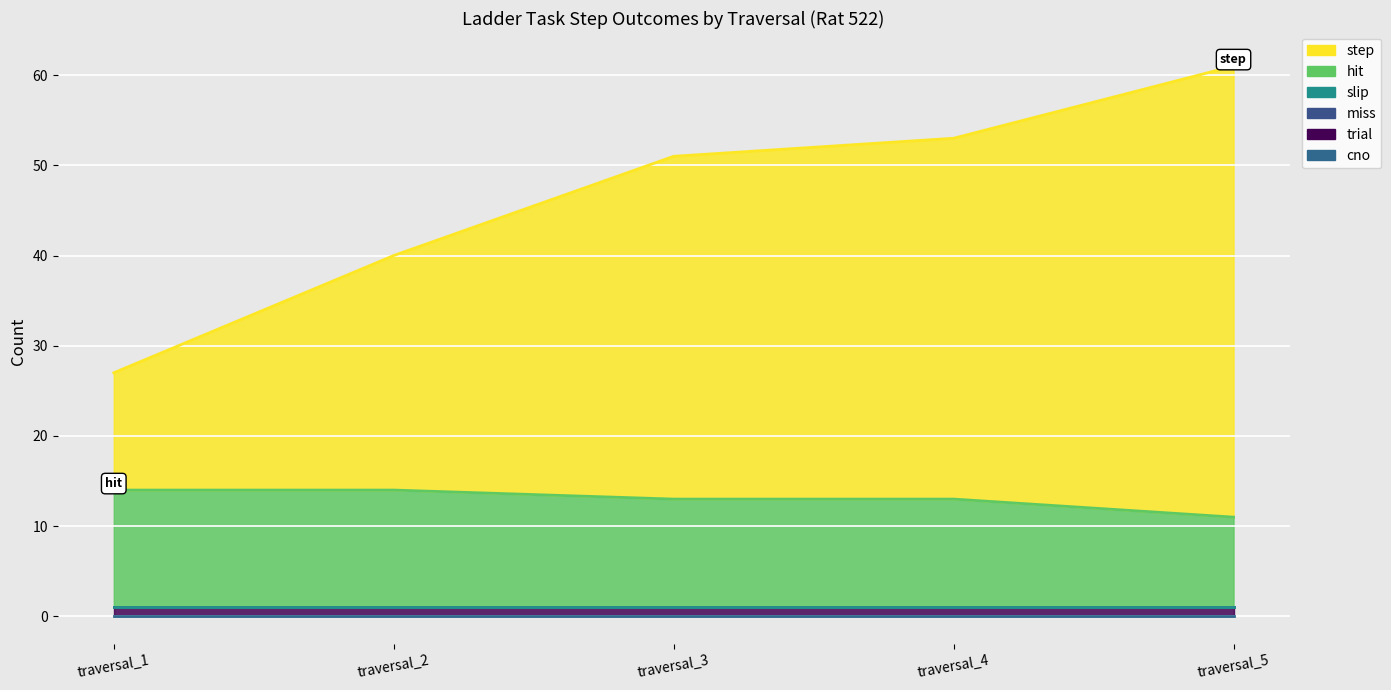

How many lines are shown in the chart?

6